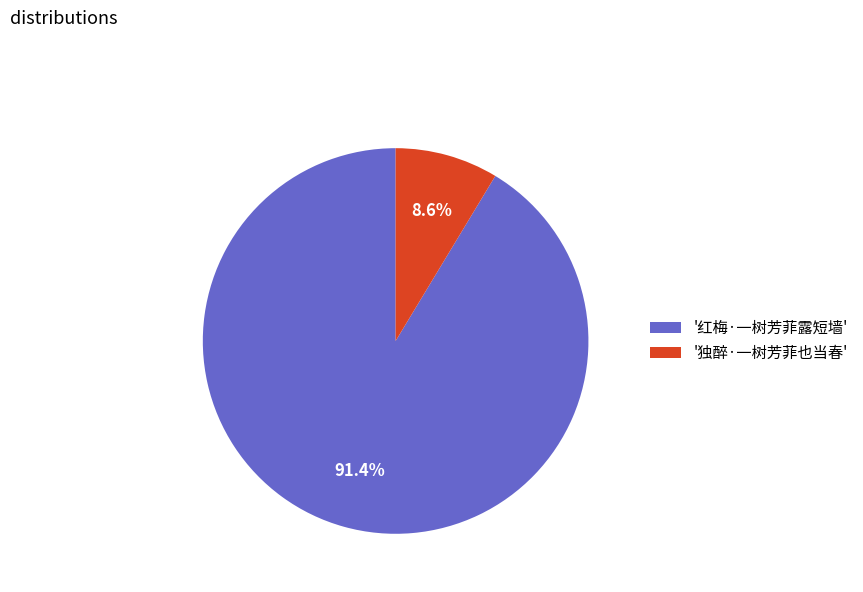

Which slice represents more than half of the pie?

'红梅·一树芳菲露短墙'